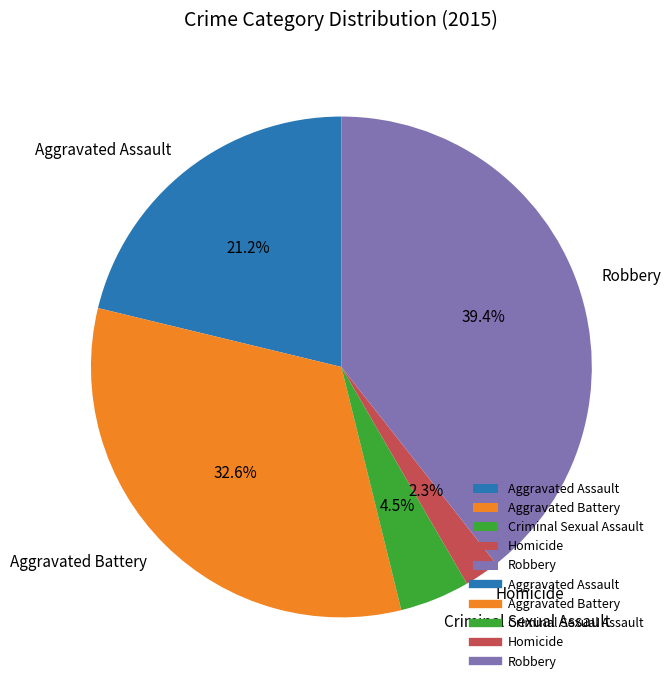

The Aggravated Battery slice represents 39% of the pie. True or false?

False